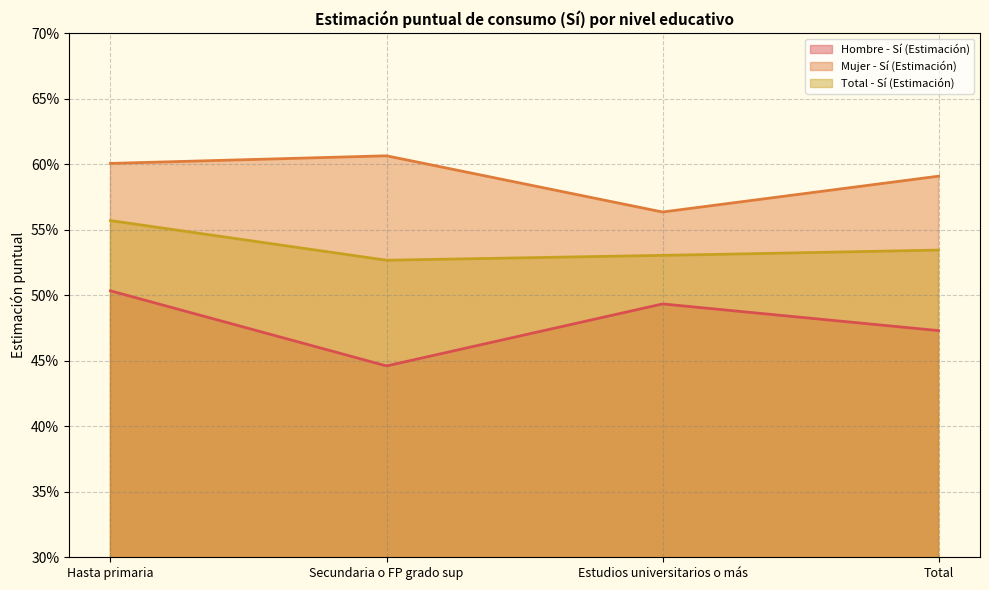

At which category does the chart reach its peak across all series?

Secundaria o FP grado sup